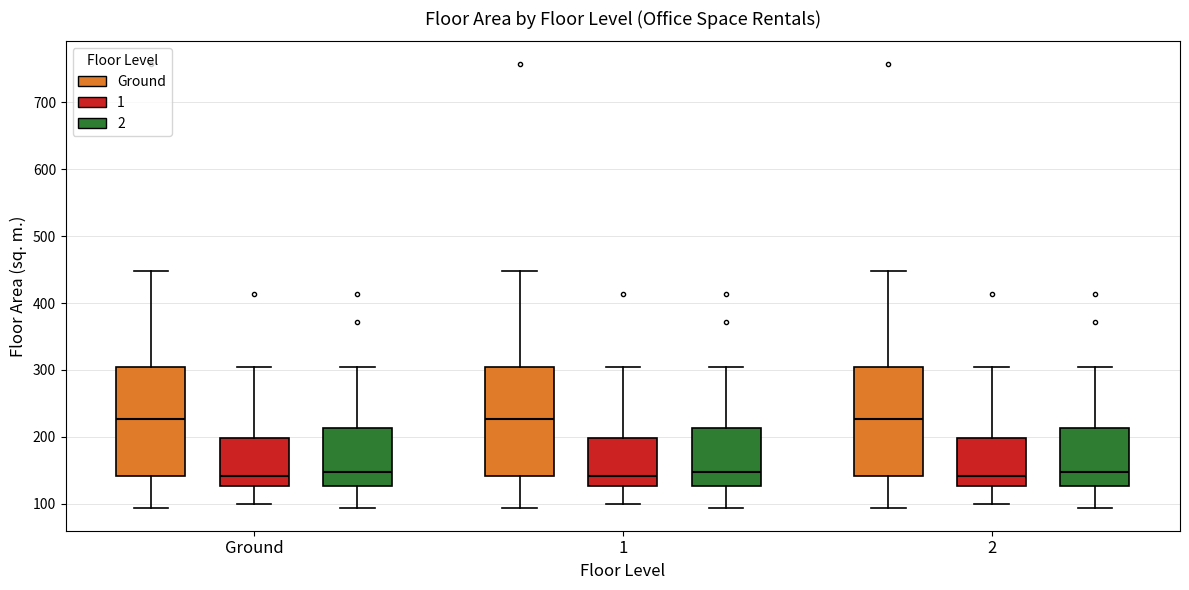

Reading left to right, read every box against the y-axis: the position of its median line, the range the box covers, and the ends of its whiskers. The values are not printed on the chart, so give them approximately, as read against the axis.

Ground (Ground): median 230, box 140 to 300, whiskers 90 to 450
Ground (1): median 140, box 130 to 200, whiskers 100 to 300
Ground (2): median 150, box 130 to 210, whiskers 90 to 300
1 (Ground): median 230, box 140 to 300, whiskers 90 to 450
1 (1): median 140, box 130 to 200, whiskers 100 to 300
1 (2): median 150, box 130 to 210, whiskers 90 to 300
2 (Ground): median 230, box 140 to 300, whiskers 90 to 450
2 (1): median 140, box 130 to 200, whiskers 100 to 300
2 (2): median 150, box 130 to 210, whiskers 90 to 300